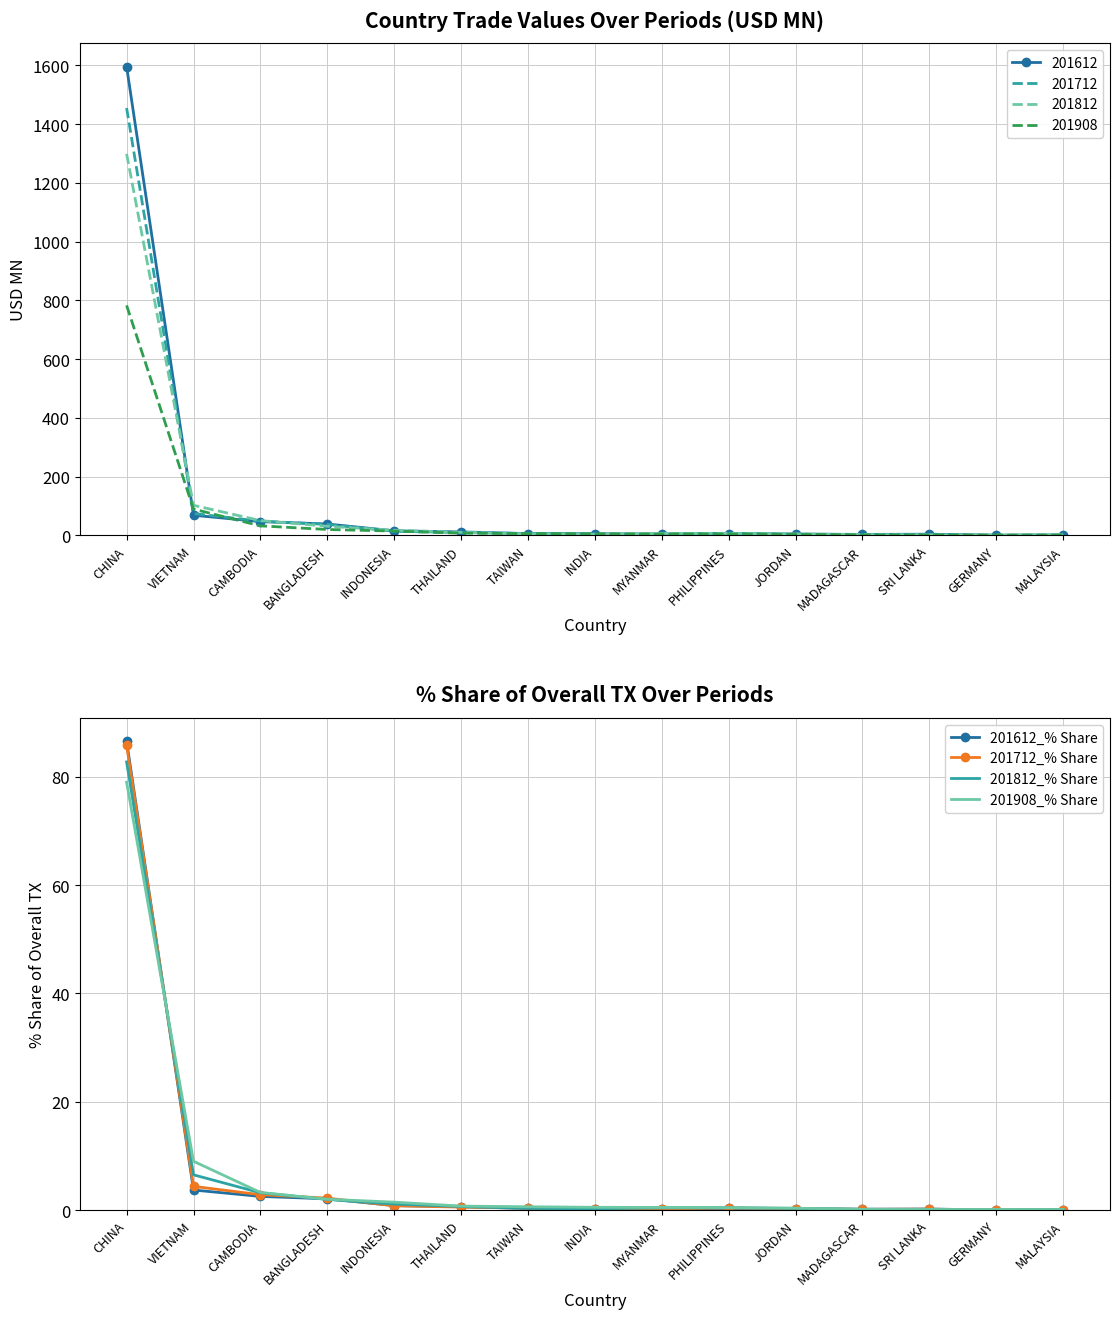

At which category is the sum across all series the highest?

CHINA